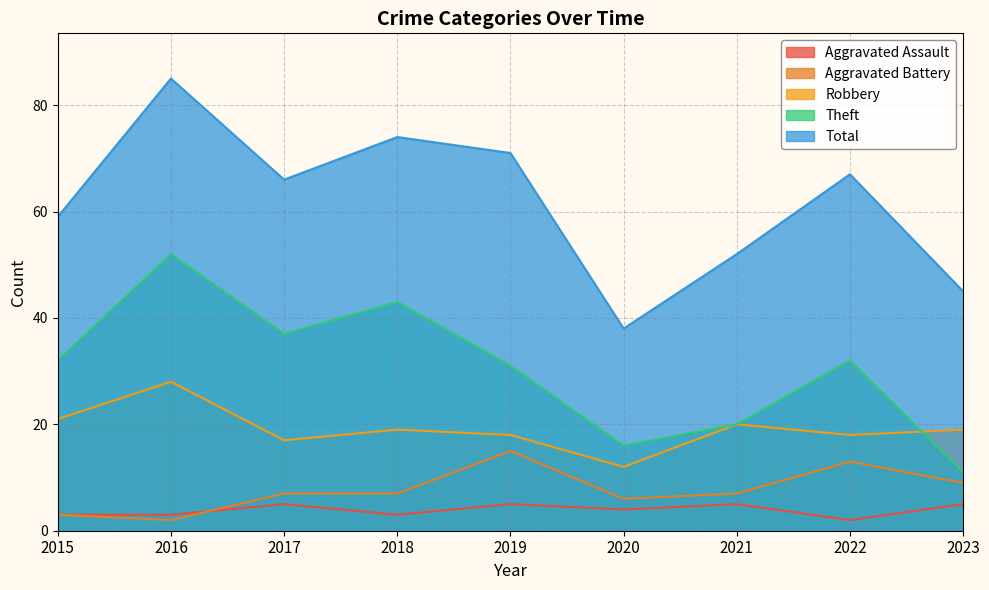

At 2022, list the series in order from smallest to largest.

Aggravated Assault, Aggravated Battery, Robbery, Theft, Total